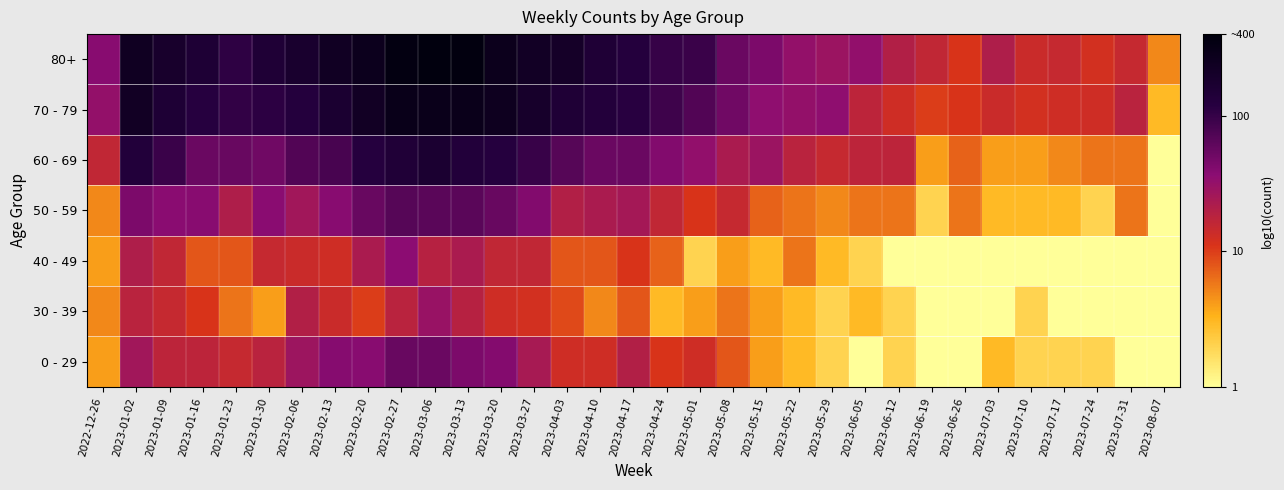

Reading left to right, list all the values displayed in this chart.

0 - 29: 2022-12-26=0.6	2023-01-02=1.4	2023-01-09=1.2	2023-01-16=1.2	2023-01-23=1.2	2023-01-30=1.3	2023-02-06=1.4	2023-02-13=1.6	2023-02-20=1.6	2023-02-27=1.7	2023-03-06=1.7	2023-03-13=1.6	2023-03-20=1.6	2023-03-27=1.4	2023-04-03=1.1	2023-04-10=1.1	2023-04-17=1.3	2023-04-24=1.0	2023-05-01=1.1	2023-05-08=0.9	2023-05-15=0.6	2023-05-22=0.5	2023-05-29=0.3	2023-06-05=0.0	2023-06-12=0.3	2023-06-19=0.0	2023-06-26=0.0	2023-07-03=0.5	2023-07-10=0.3	2023-07-17=0.3	2023-07-24=0.3	2023-07-31=0.0	2023-08-07=0.0
30 - 39: 2022-12-26=0.7	2023-01-02=1.3	2023-01-09=1.2	2023-01-16=1.0	2023-01-23=0.8	2023-01-30=0.6	2023-02-06=1.3	2023-02-13=1.1	2023-02-20=1.0	2023-02-27=1.3	2023-03-06=1.5	2023-03-13=1.3	2023-03-20=1.1	2023-03-27=1.1	2023-04-03=1.0	2023-04-10=0.7	2023-04-17=0.9	2023-04-24=0.5	2023-05-01=0.6	2023-05-08=0.8	2023-05-15=0.6	2023-05-22=0.5	2023-05-29=0.3	2023-06-05=0.5	2023-06-12=0.3	2023-06-19=0.0	2023-06-26=0.0	2023-07-03=0.0	2023-07-10=0.3	2023-07-17=0.0	2023-07-24=0.0	2023-07-31=0.0	2023-08-07=0.0
40 - 49: 2022-12-26=0.6	2023-01-02=1.3	2023-01-09=1.2	2023-01-16=0.9	2023-01-23=0.9	2023-01-30=1.2	2023-02-06=1.1	2023-02-13=1.1	2023-02-20=1.4	2023-02-27=1.6	2023-03-06=1.3	2023-03-13=1.4	2023-03-20=1.2	2023-03-27=1.2	2023-04-03=0.9	2023-04-10=0.9	2023-04-17=1.0	2023-04-24=0.8	2023-05-01=0.3	2023-05-08=0.6	2023-05-15=0.5	2023-05-22=0.8	2023-05-29=0.5	2023-06-05=0.3	2023-06-12=0.0	2023-06-19=0.0	2023-06-26=0.0	2023-07-03=0.0	2023-07-10=0.0	2023-07-17=0.0	2023-07-24=0.0	2023-07-31=0.0	2023-08-07=0.0
50 - 59: 2022-12-26=0.7	2023-01-02=1.6	2023-01-09=1.6	2023-01-16=1.6	2023-01-23=1.3	2023-01-30=1.6	2023-02-06=1.4	2023-02-13=1.6	2023-02-20=1.7	2023-02-27=1.8	2023-03-06=1.8	2023-03-13=1.8	2023-03-20=1.7	2023-03-27=1.6	2023-04-03=1.3	2023-04-10=1.4	2023-04-17=1.4	2023-04-24=1.2	2023-05-01=1.0	2023-05-08=1.2	2023-05-15=0.8	2023-05-22=0.8	2023-05-29=0.7	2023-06-05=0.8	2023-06-12=0.8	2023-06-19=0.3	2023-06-26=0.8	2023-07-03=0.5	2023-07-10=0.5	2023-07-17=0.5	2023-07-24=0.3	2023-07-31=0.8	2023-08-07=0.0
60 - 69: 2022-12-26=1.2	2023-01-02=2.1	2023-01-09=2.0	2023-01-16=1.7	2023-01-23=1.7	2023-01-30=1.7	2023-02-06=1.9	2023-02-13=1.9	2023-02-20=2.1	2023-02-27=2.2	2023-03-06=2.2	2023-03-13=2.1	2023-03-20=2.1	2023-03-27=2.0	2023-04-03=1.8	2023-04-10=1.7	2023-04-17=1.7	2023-04-24=1.6	2023-05-01=1.5	2023-05-08=1.4	2023-05-15=1.5	2023-05-22=1.3	2023-05-29=1.2	2023-06-05=1.2	2023-06-12=1.2	2023-06-19=0.6	2023-06-26=0.8	2023-07-03=0.6	2023-07-10=0.6	2023-07-17=0.7	2023-07-24=0.8	2023-07-31=0.8	2023-08-07=0.0
70 - 79: 2022-12-26=1.5	2023-01-02=2.4	2023-01-09=2.2	2023-01-16=2.1	2023-01-23=2.0	2023-01-30=2.0	2023-02-06=2.1	2023-02-13=2.2	2023-02-20=2.4	2023-02-27=2.5	2023-03-06=2.5	2023-03-13=2.5	2023-03-20=2.4	2023-03-27=2.3	2023-04-03=2.2	2023-04-10=2.1	2023-04-17=2.1	2023-04-24=2.0	2023-05-01=1.9	2023-05-08=1.7	2023-05-15=1.5	2023-05-22=1.5	2023-05-29=1.5	2023-06-05=1.2	2023-06-12=1.1	2023-06-19=1.0	2023-06-26=1.0	2023-07-03=1.1	2023-07-10=1.1	2023-07-17=1.1	2023-07-24=1.1	2023-07-31=1.3	2023-08-07=0.5
80+: 2022-12-26=1.6	2023-01-02=2.4	2023-01-09=2.3	2023-01-16=2.2	2023-01-23=2.0	2023-01-30=2.2	2023-02-06=2.3	2023-02-13=2.4	2023-02-20=2.4	2023-02-27=2.5	2023-03-06=2.6	2023-03-13=2.6	2023-03-20=2.4	2023-03-27=2.3	2023-04-03=2.3	2023-04-10=2.2	2023-04-17=2.1	2023-04-24=2.0	2023-05-01=2.0	2023-05-08=1.7	2023-05-15=1.6	2023-05-22=1.5	2023-05-29=1.5	2023-06-05=1.5	2023-06-12=1.3	2023-06-19=1.2	2023-06-26=1.0	2023-07-03=1.3	2023-07-10=1.1	2023-07-17=1.2	2023-07-24=1.1	2023-07-31=1.2	2023-08-07=0.7